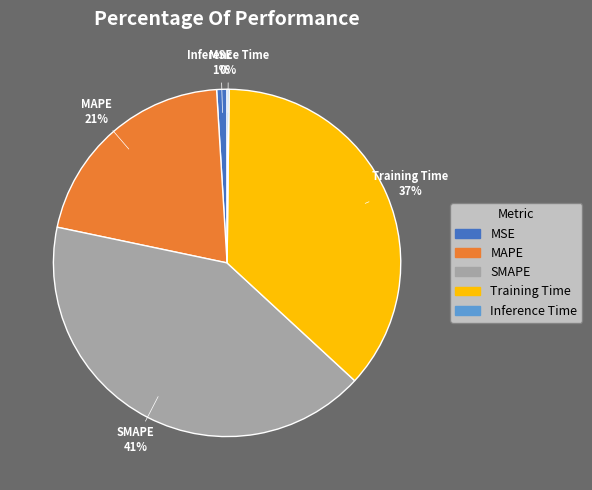

To the nearest percent, what is the average slice percentage?

20%